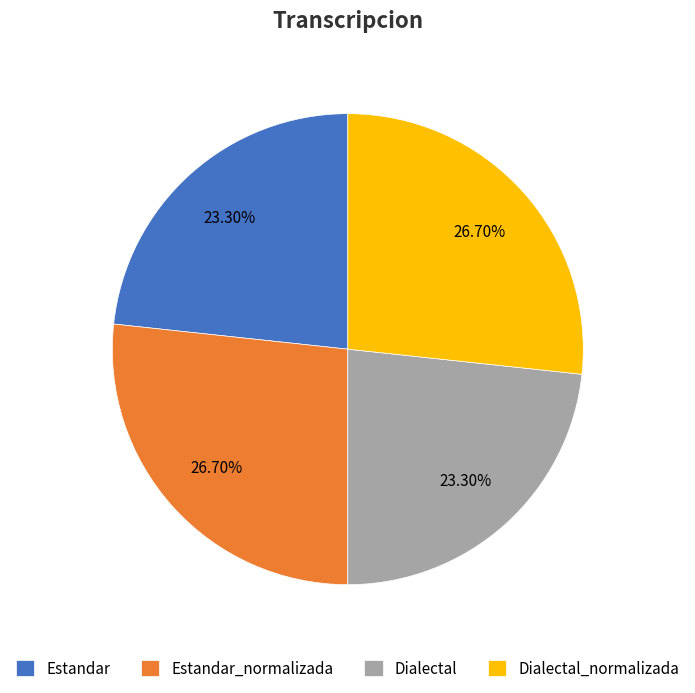

Is there any slice that represents more than half of the pie?

No